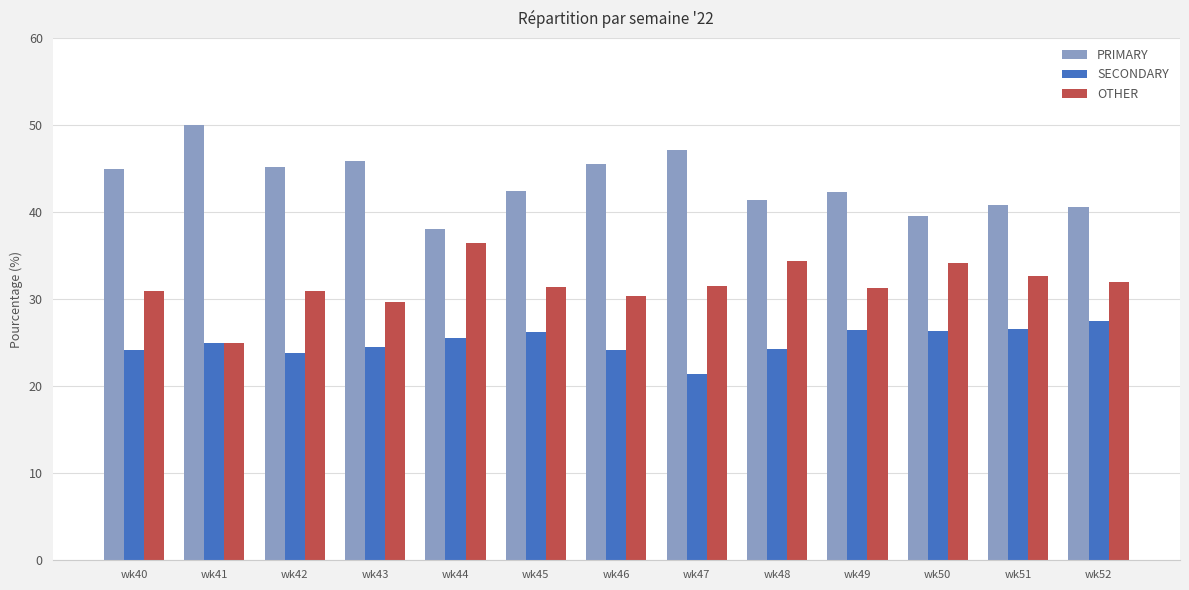

What is the total value across all series at wk49?

100.0